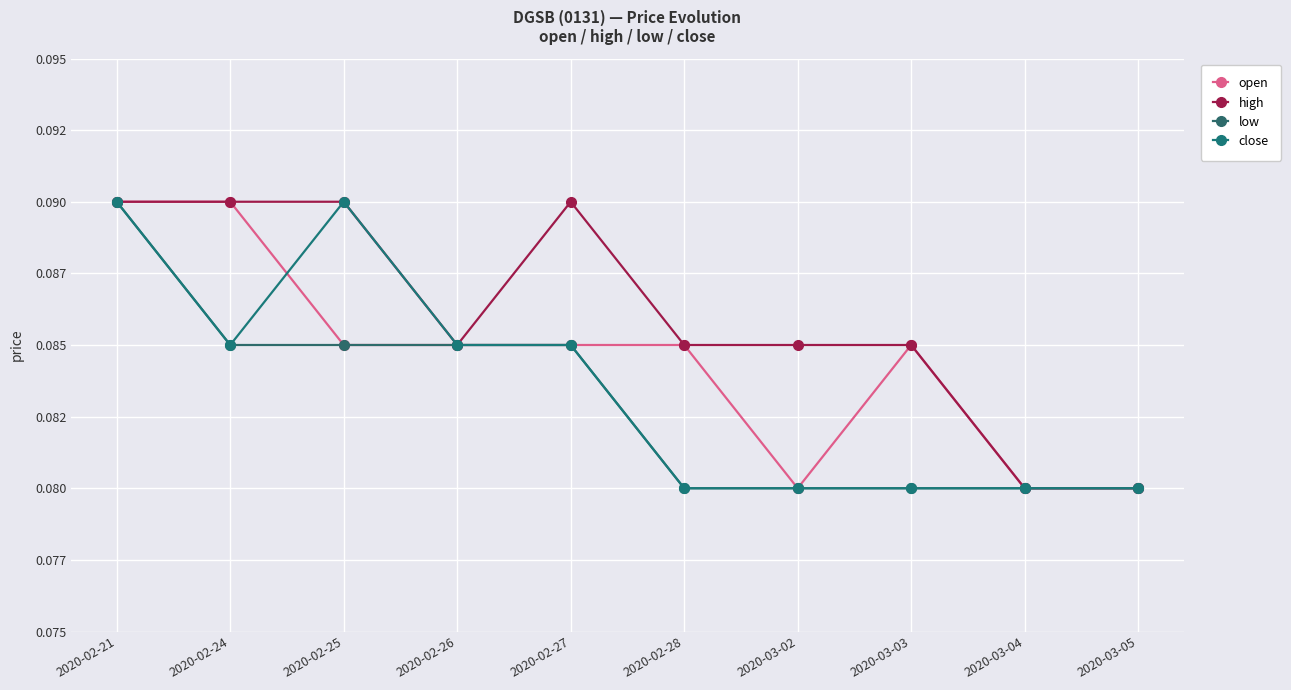

At which category is the sum across all series the highest?

2020-02-21